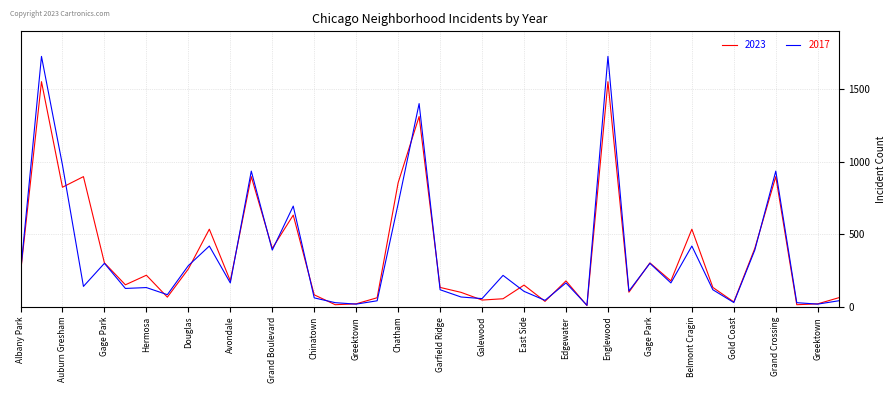

What is the maximum value for 2017?

1726